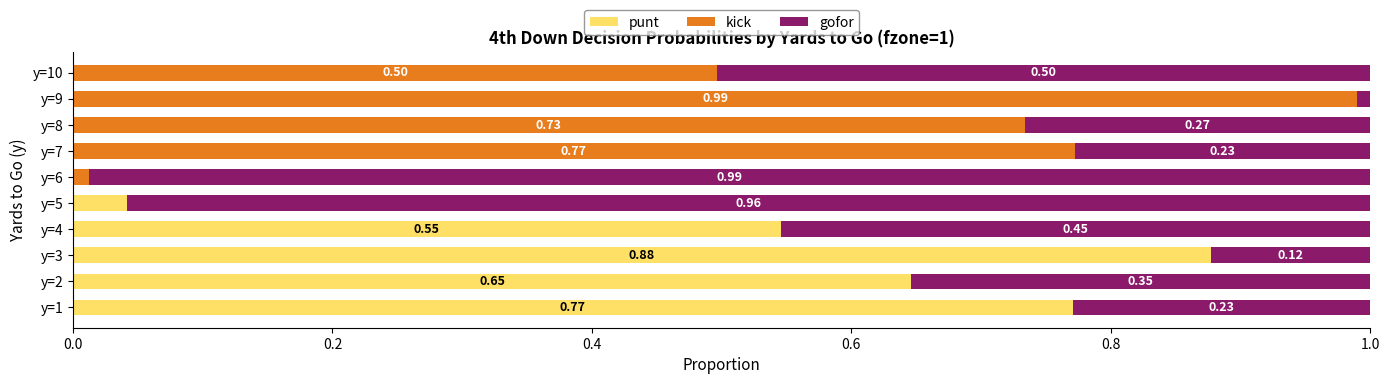

What is the sum of all punt values?

2.9